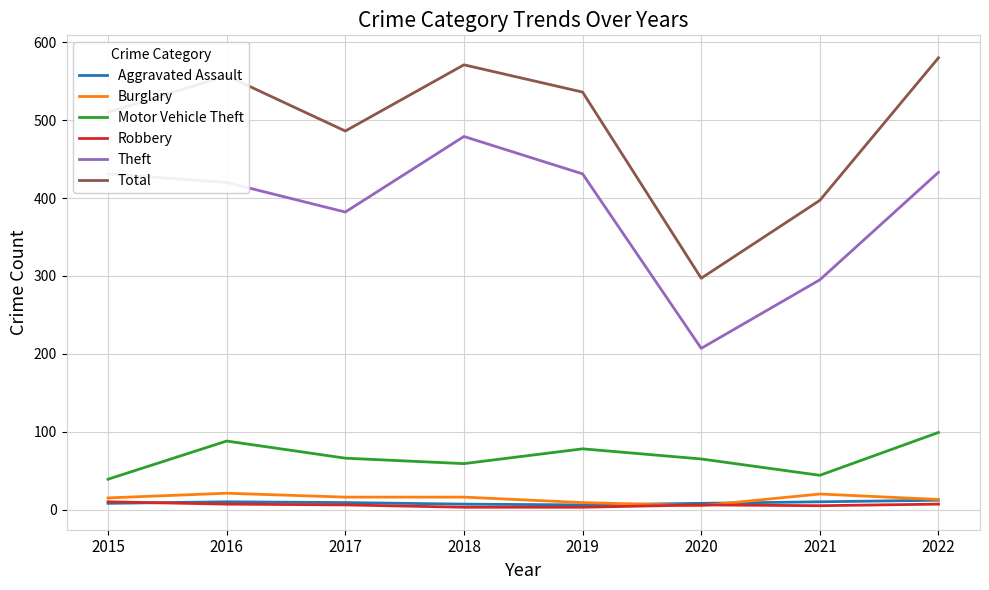

At which category does the chart reach its peak across all series?

2022